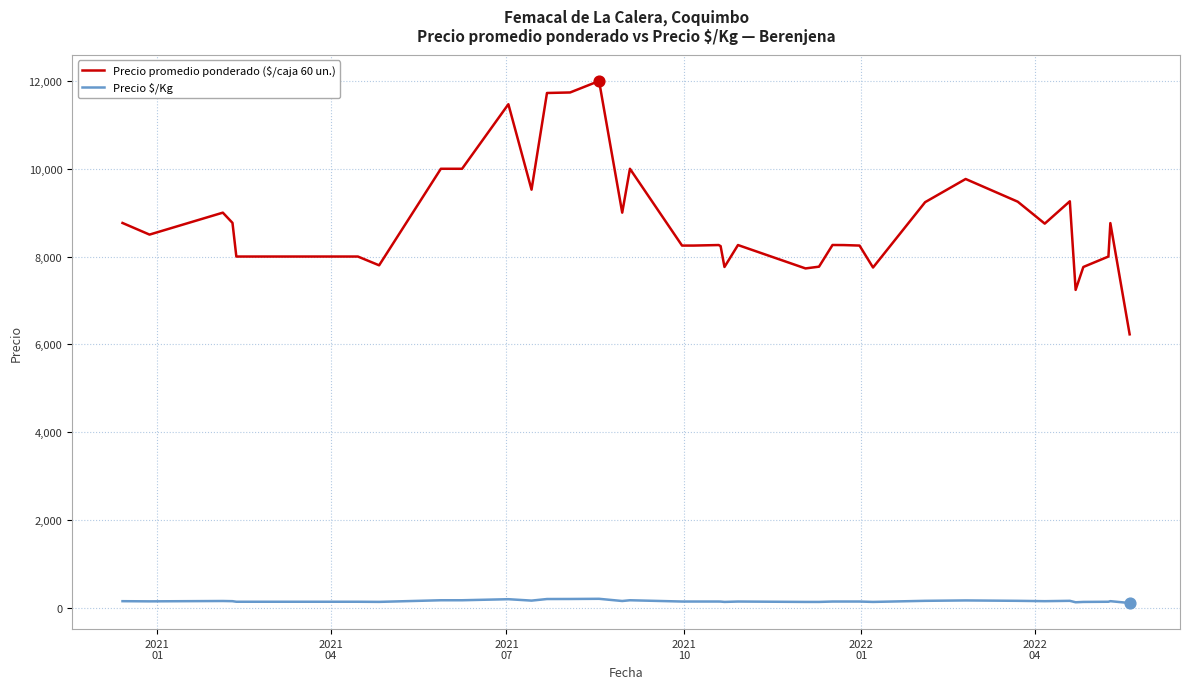

Which series has the largest range (max minus min)?

Precio promedio ponderado ($/caja 60 un.)